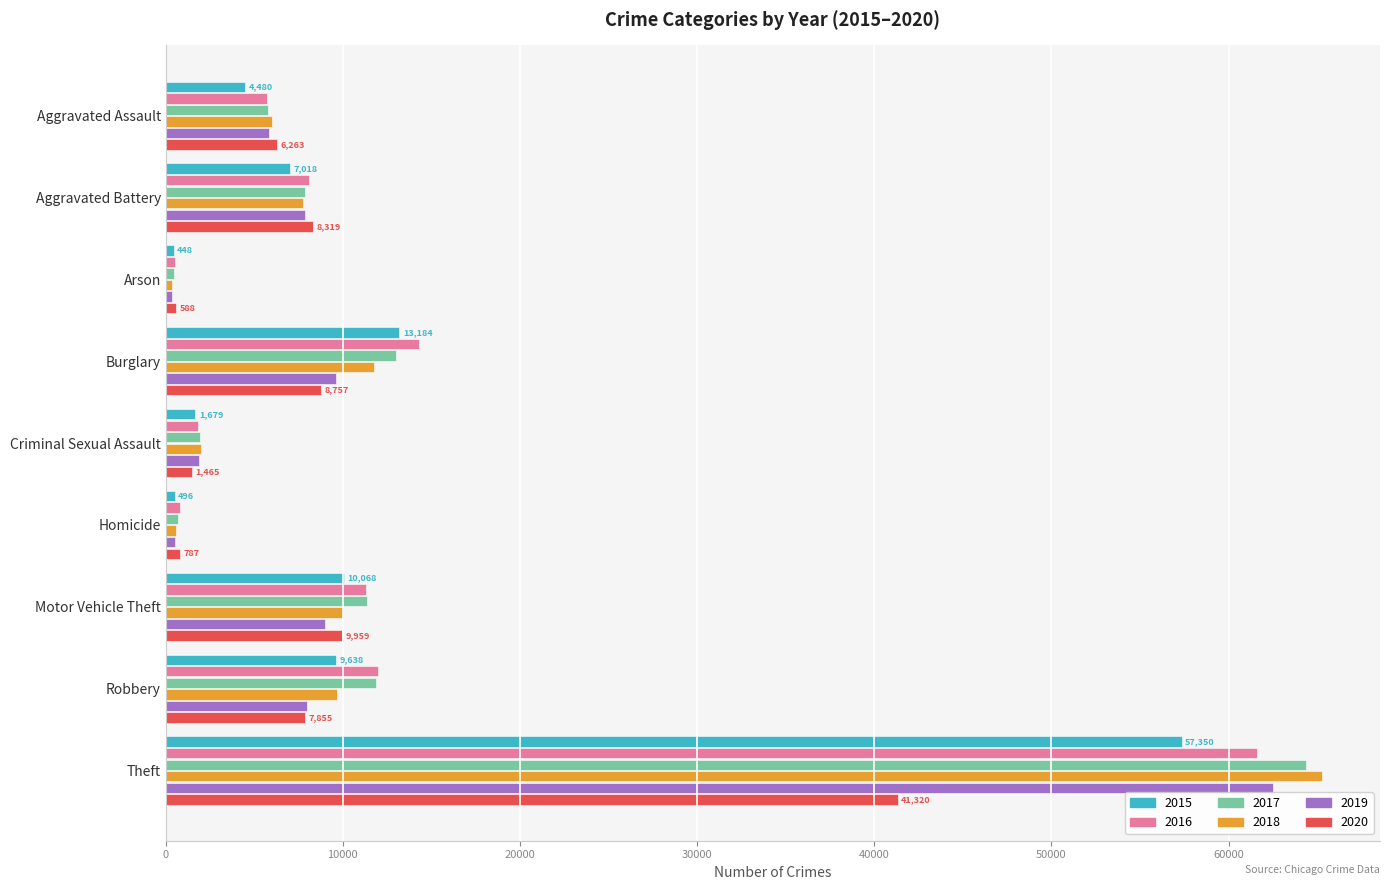

Is the value of 2018 at Criminal Sexual Assault greater than the value of 2016 at Theft?

No